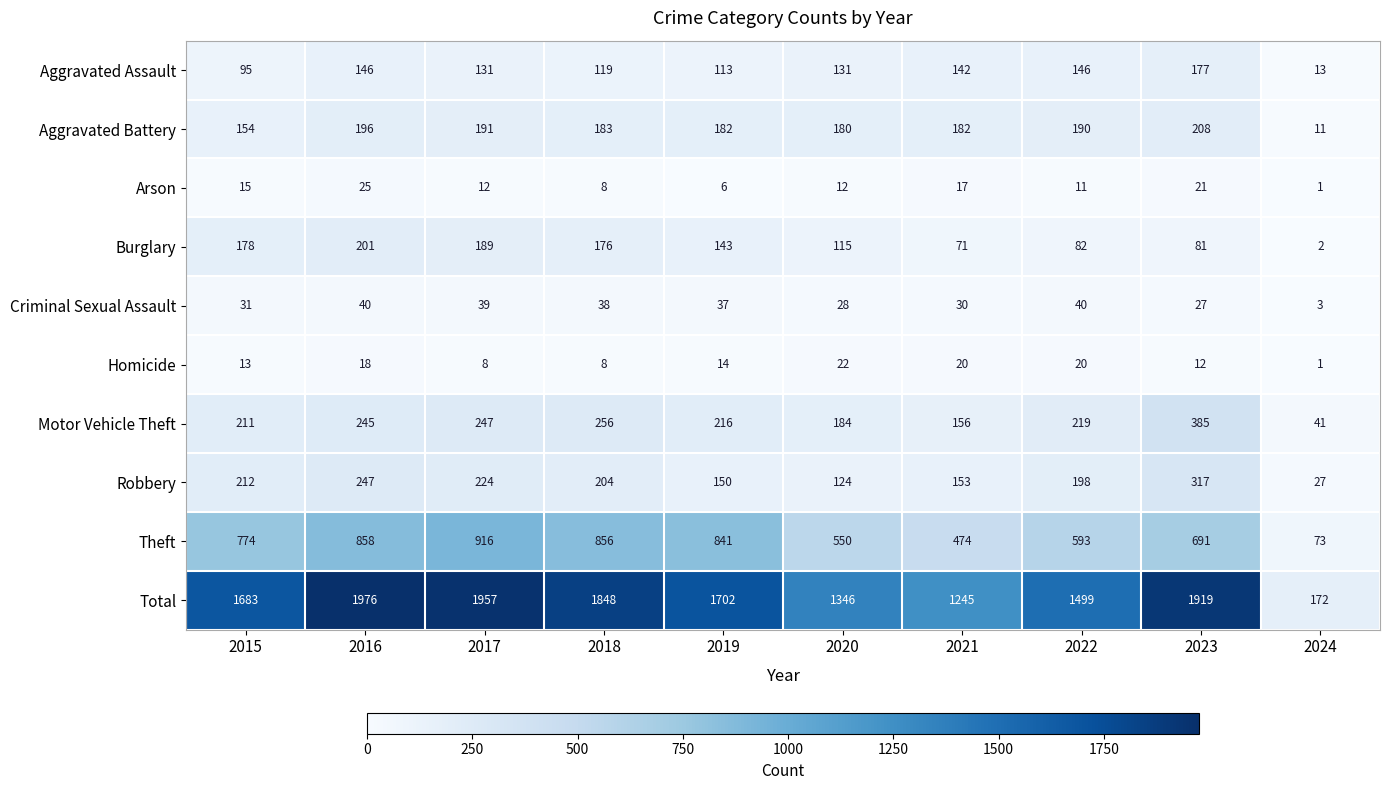

Read the Aggravated Battery value at 2020.

180